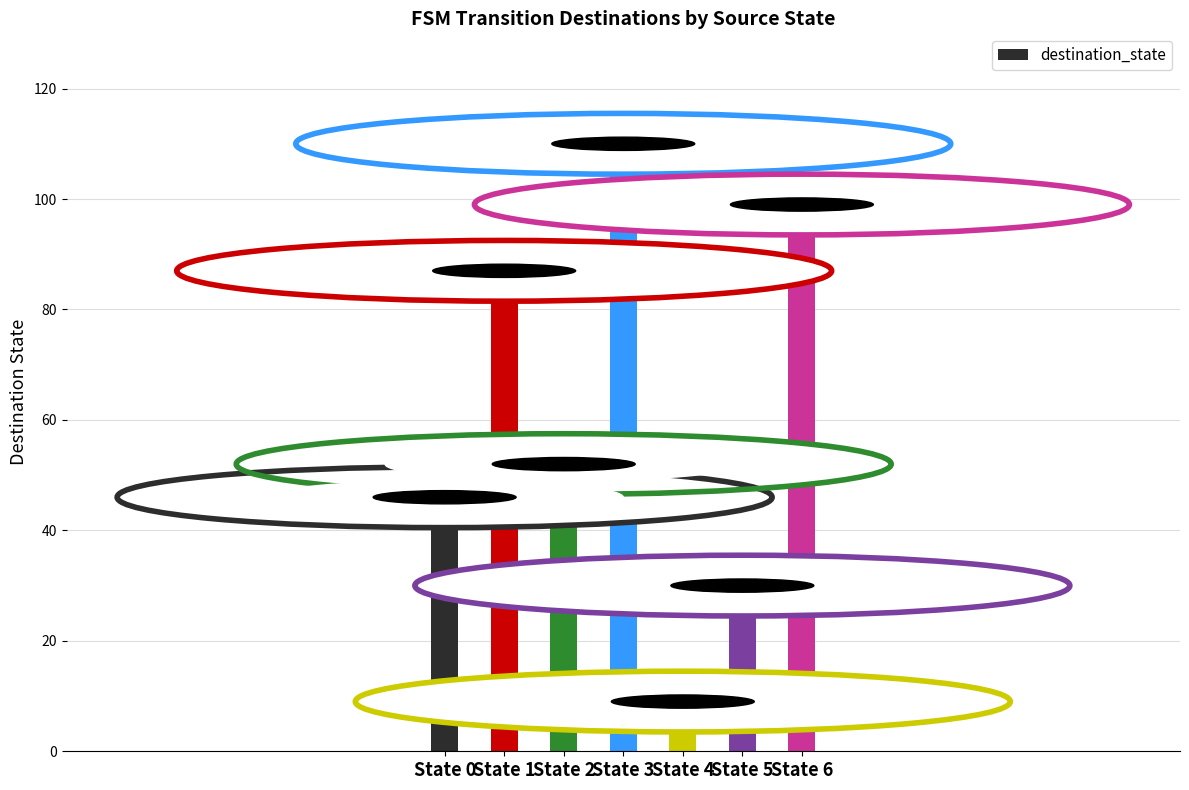

Is it true that the value at State 4 is 9?

True